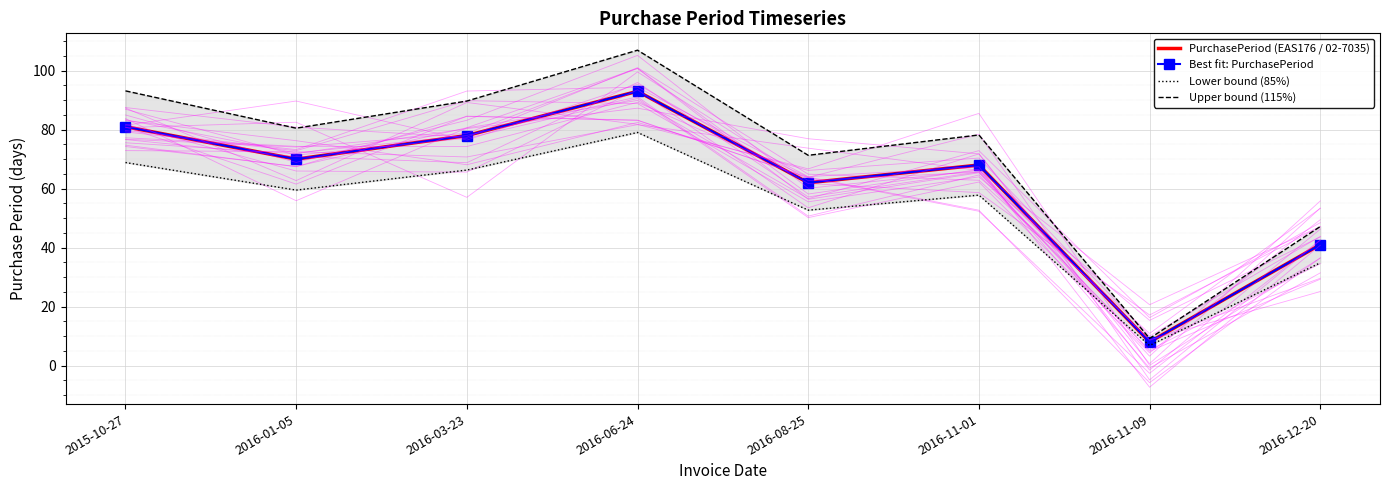

True or false: PurchasePeriod (EAS176 / 02-7035) and Best fit: PurchasePeriod intersect in this chart.

False